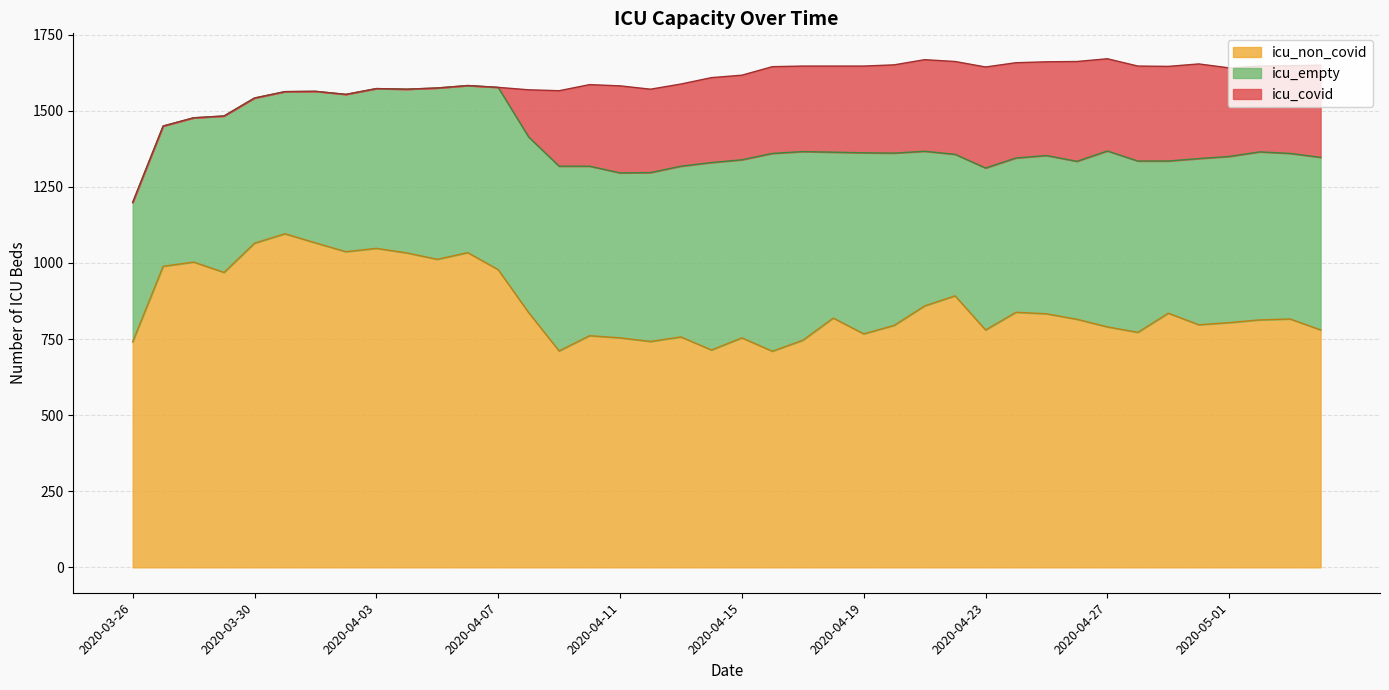

What is the difference between the maximum and minimum values in the icu_non_covid series?

386